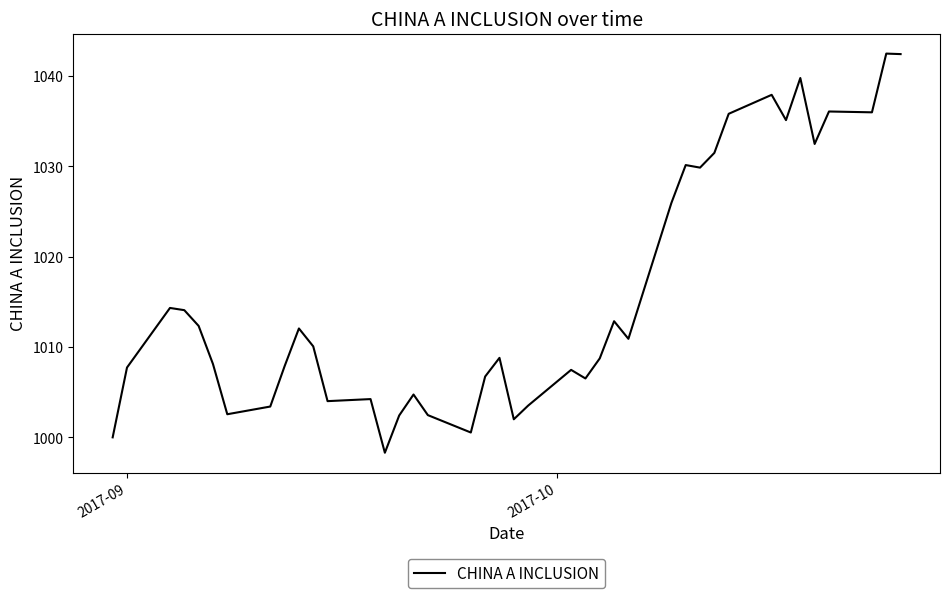

Does the chart have visible grid lines?

No